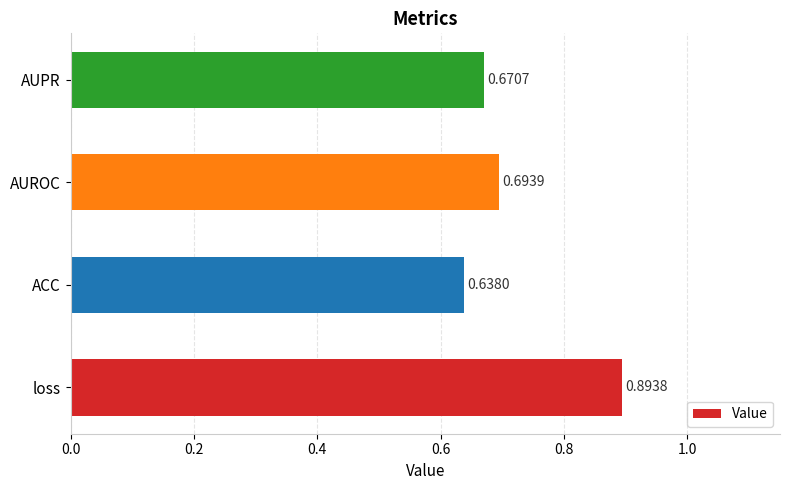

What is the sum of all values?

2.9